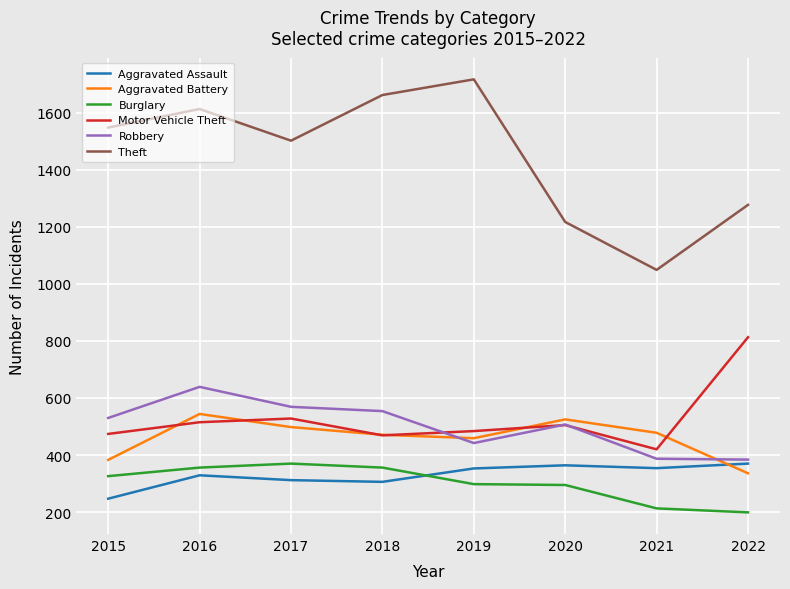

Where do Robbery and Motor Vehicle Theft first cross each other?

2018 and 2019